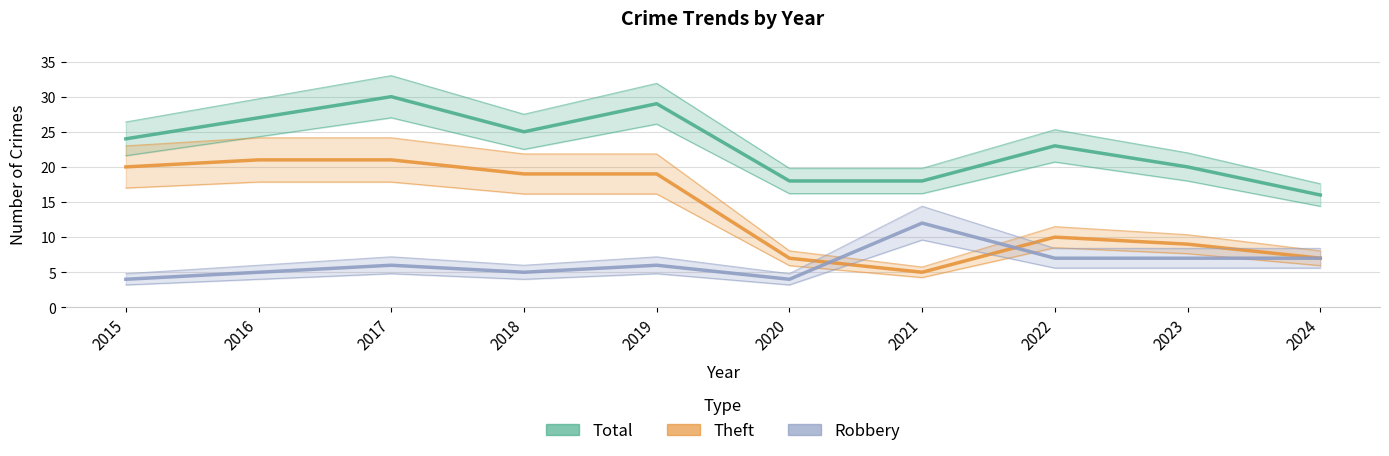

True or false: Robbery and Theft cross at least once.

True